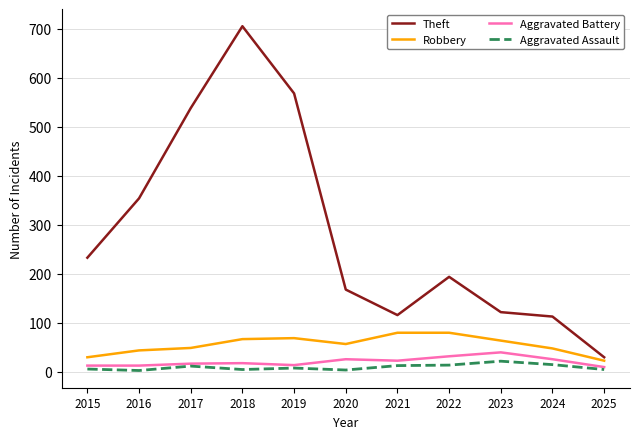

What is the sum of the Aggravated Battery values at 2017 and 2019?

31